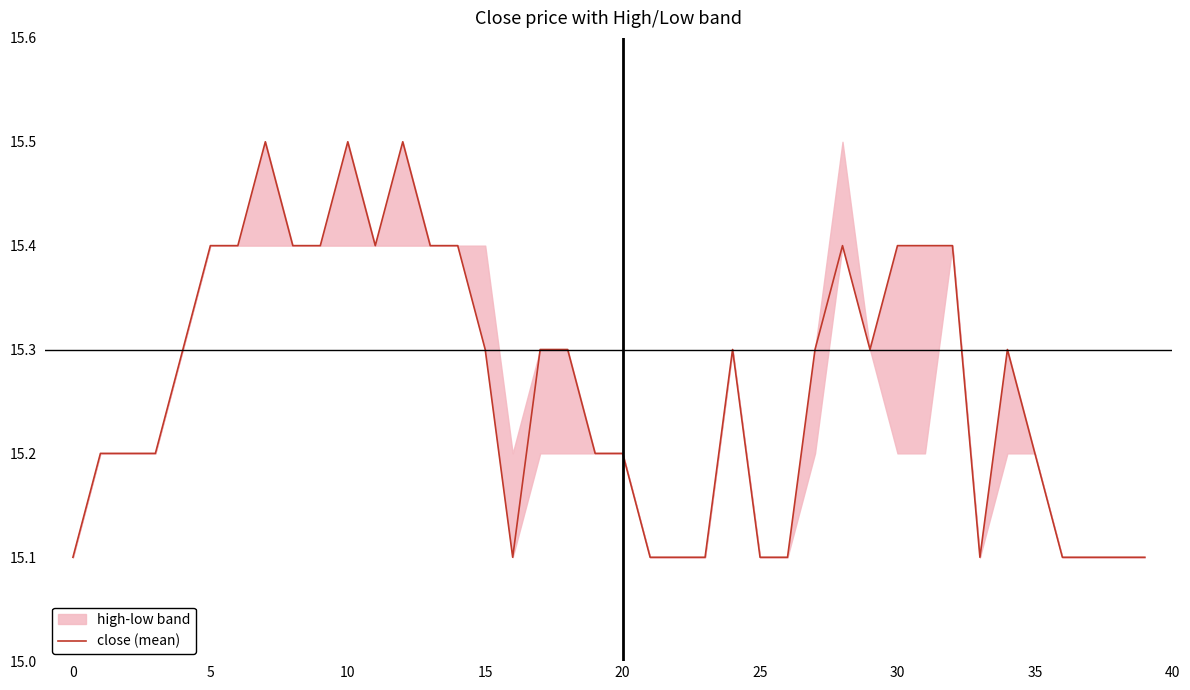

What is the smallest value displayed?

15.1